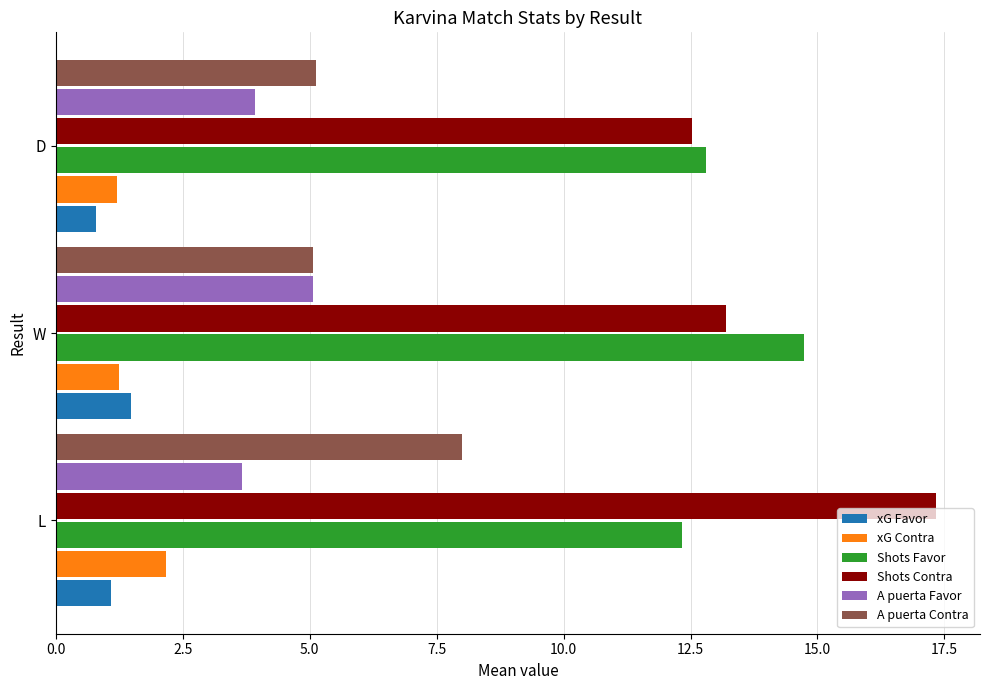

What is the sum of all Shots Favor values?

39.9